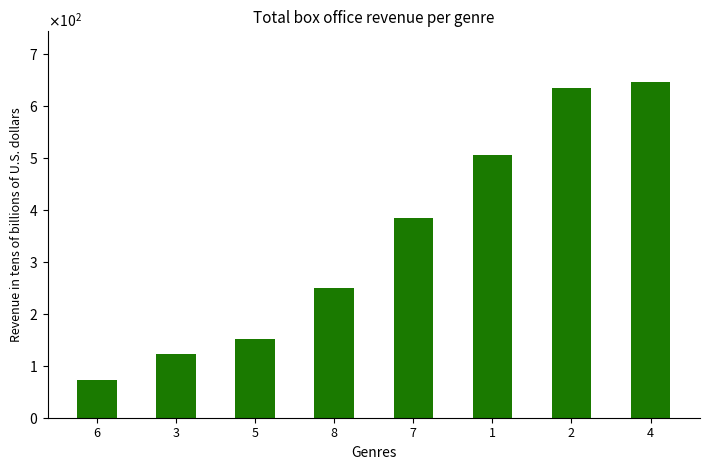

What is the ratio of the value at 2 to the value at 8?

2.5